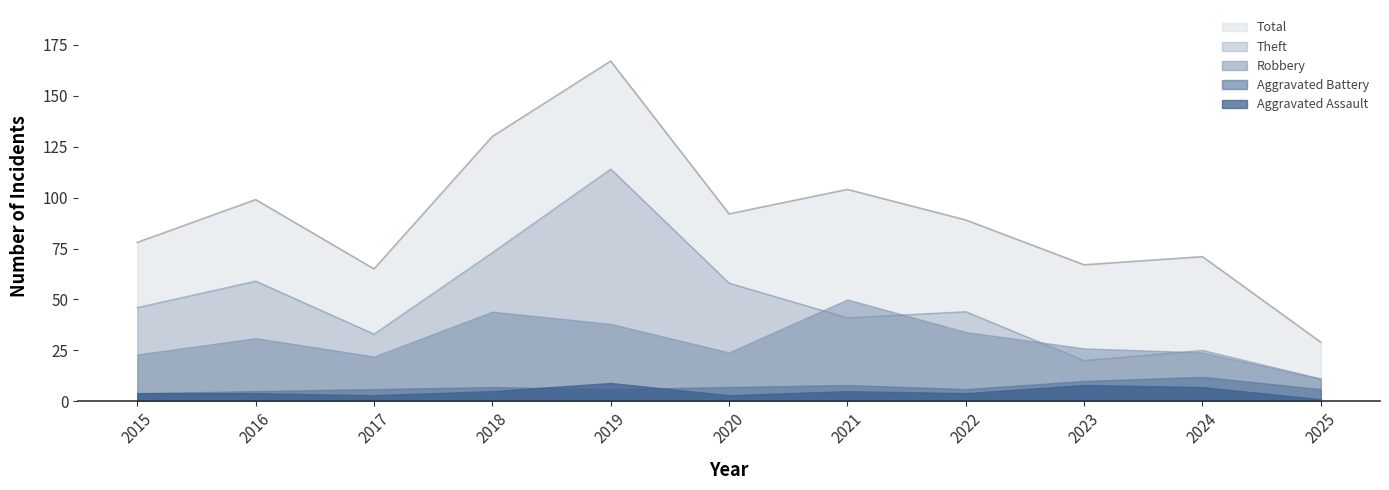

Count the Aggravated Assault values in the range 3 to 7.

8